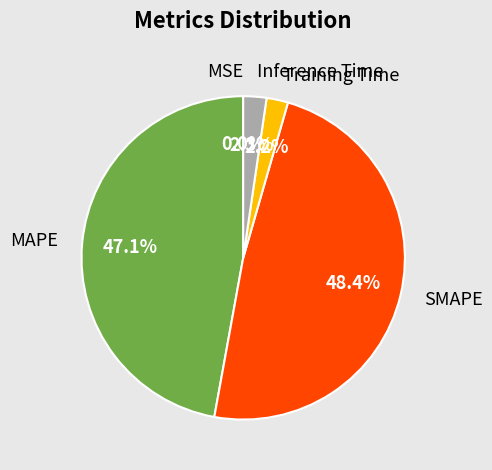

To the nearest percent, what is the difference between the largest and smallest slice percentages?

48%